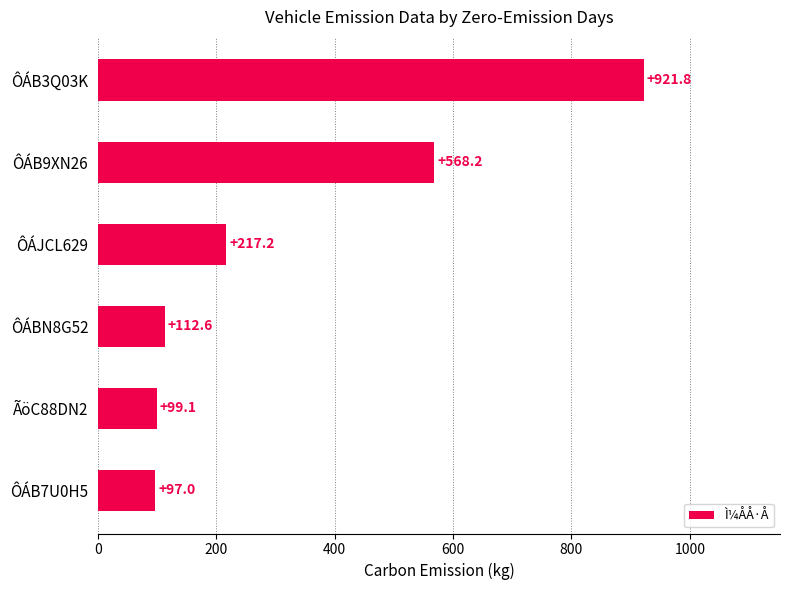

Count the number of data series in this chart.

1